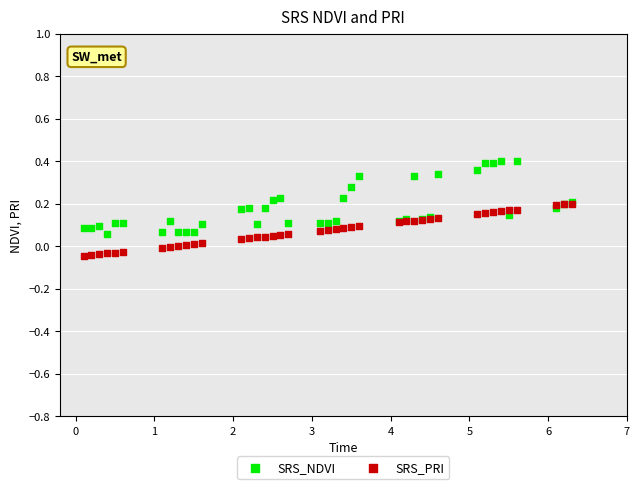

Which series reaches the minimum Y coordinate?

SRS_PRI